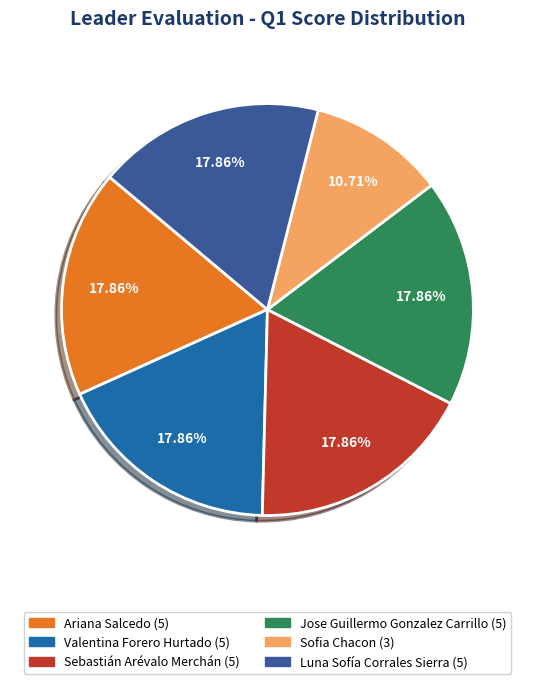

True or false: Luna Sofía Corrales Sierra accounts for 18% of the total.

True